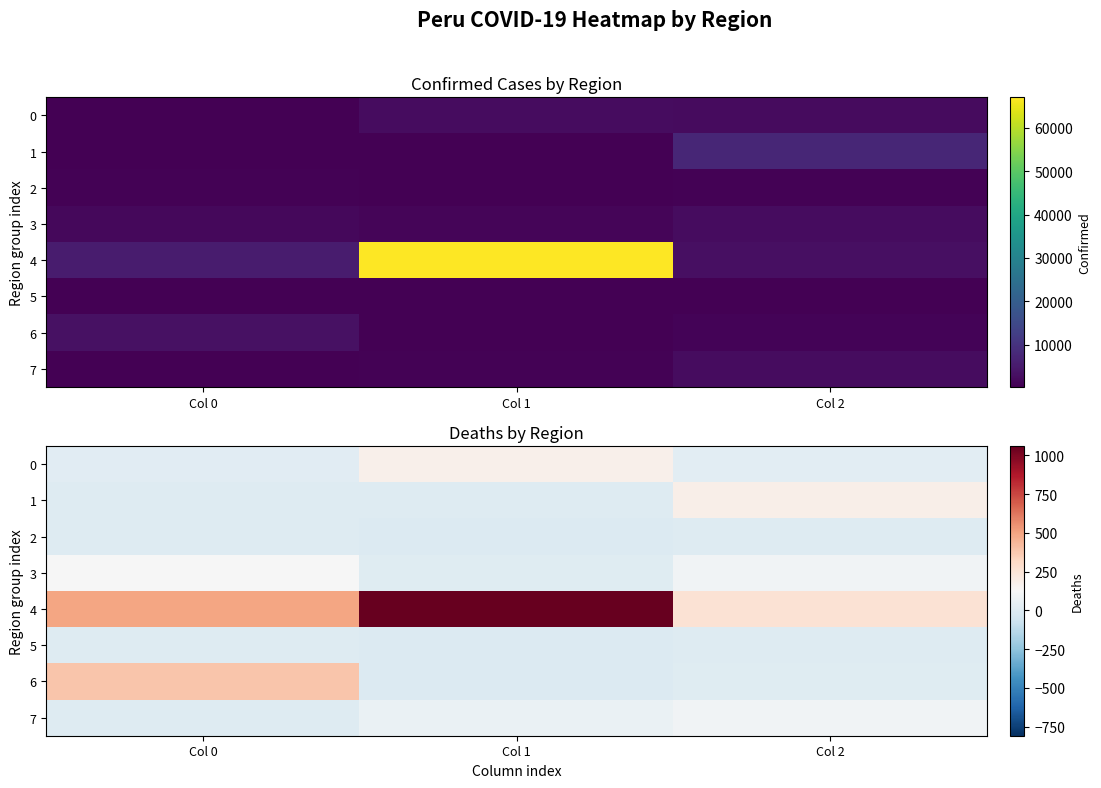

At how many categories does at least one series exceed 387?

2